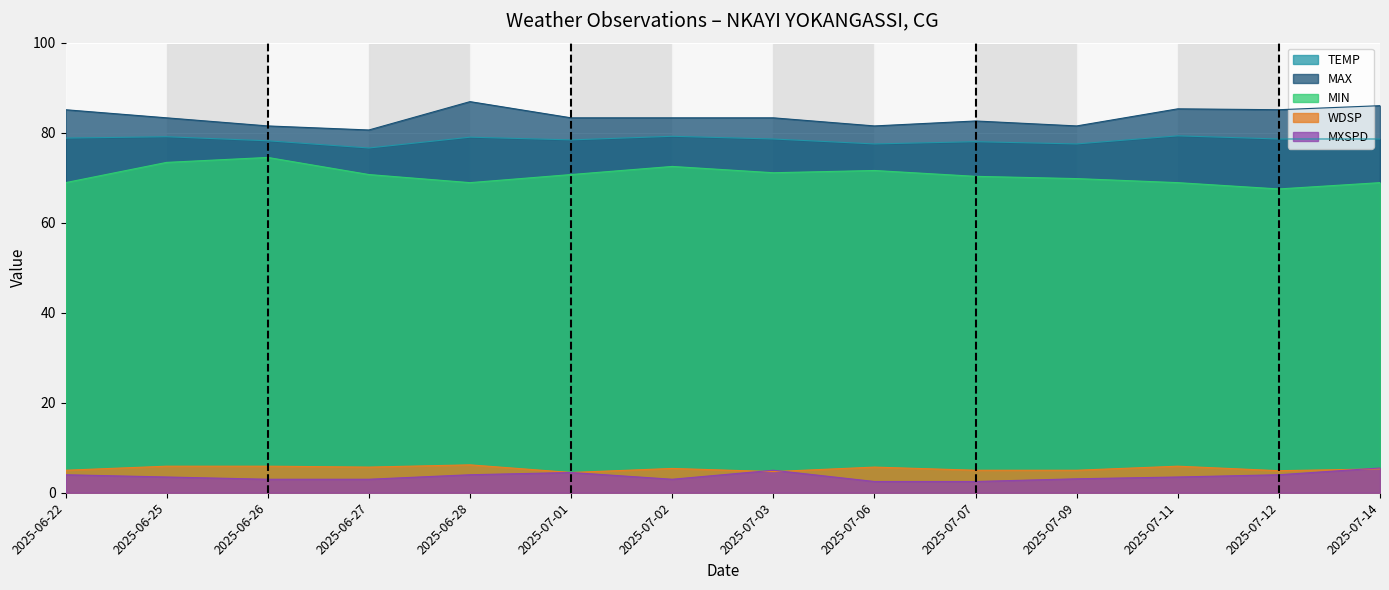

What is the difference between the second highest and second lowest values in the MIN series?

4.5